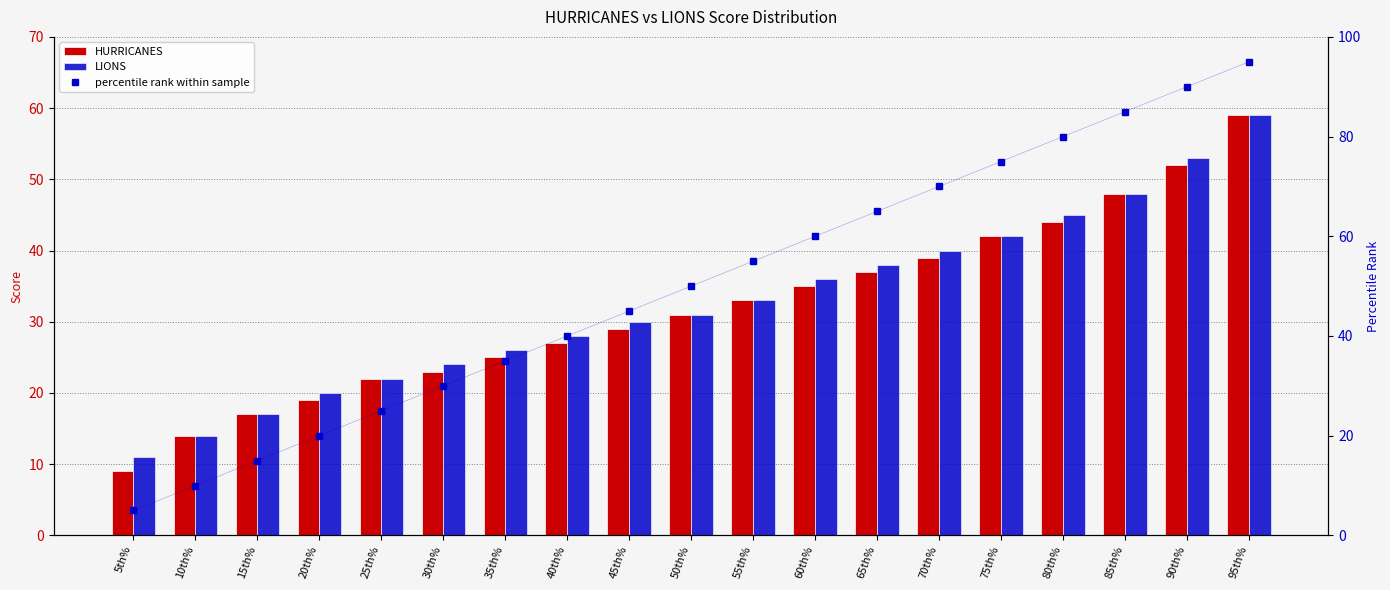

At how many categories does at least one series exceed 79?

4